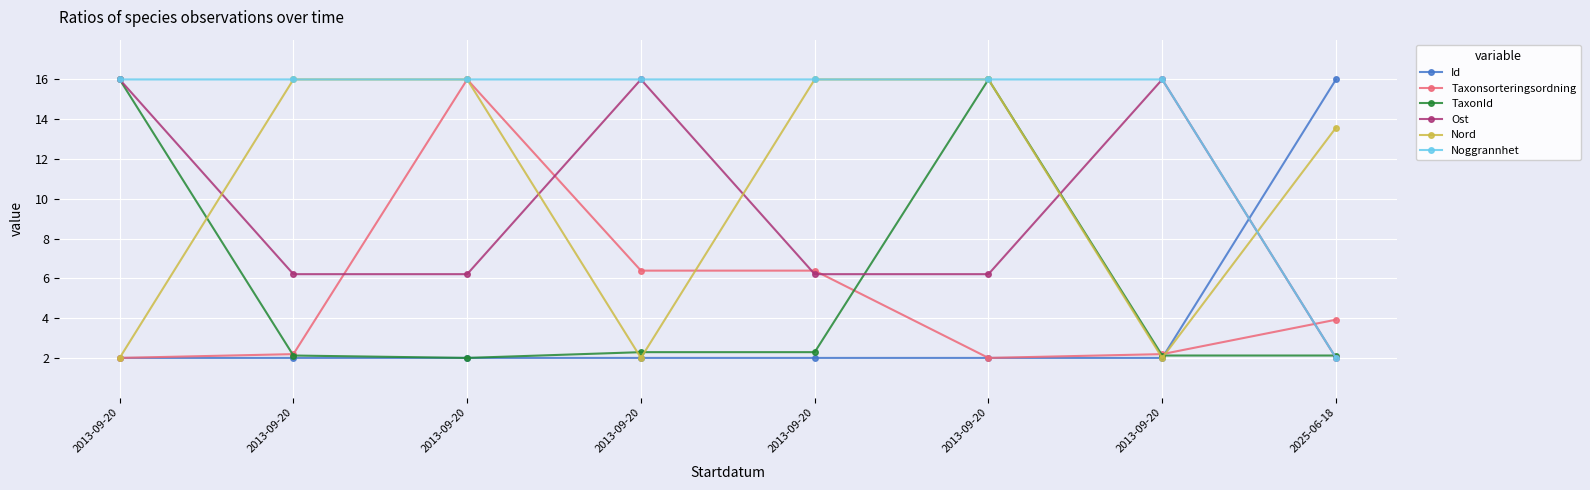

At which label is Taxonsorteringsordning closest to 9?

2013-09-20